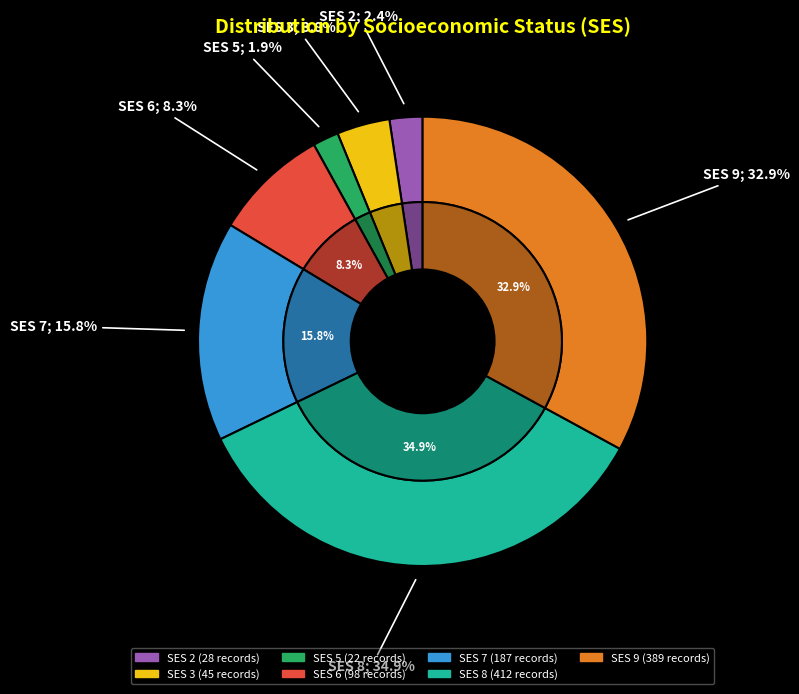

What is the change in value from SES 2 to SES 3?

+17